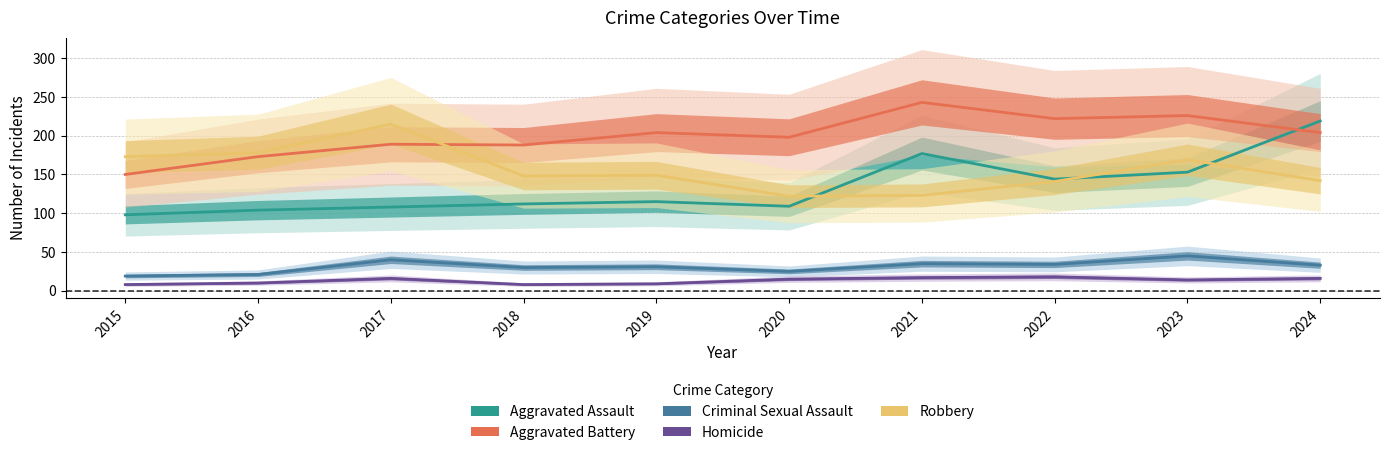

Which series has the largest total across all categories?

Aggravated Battery